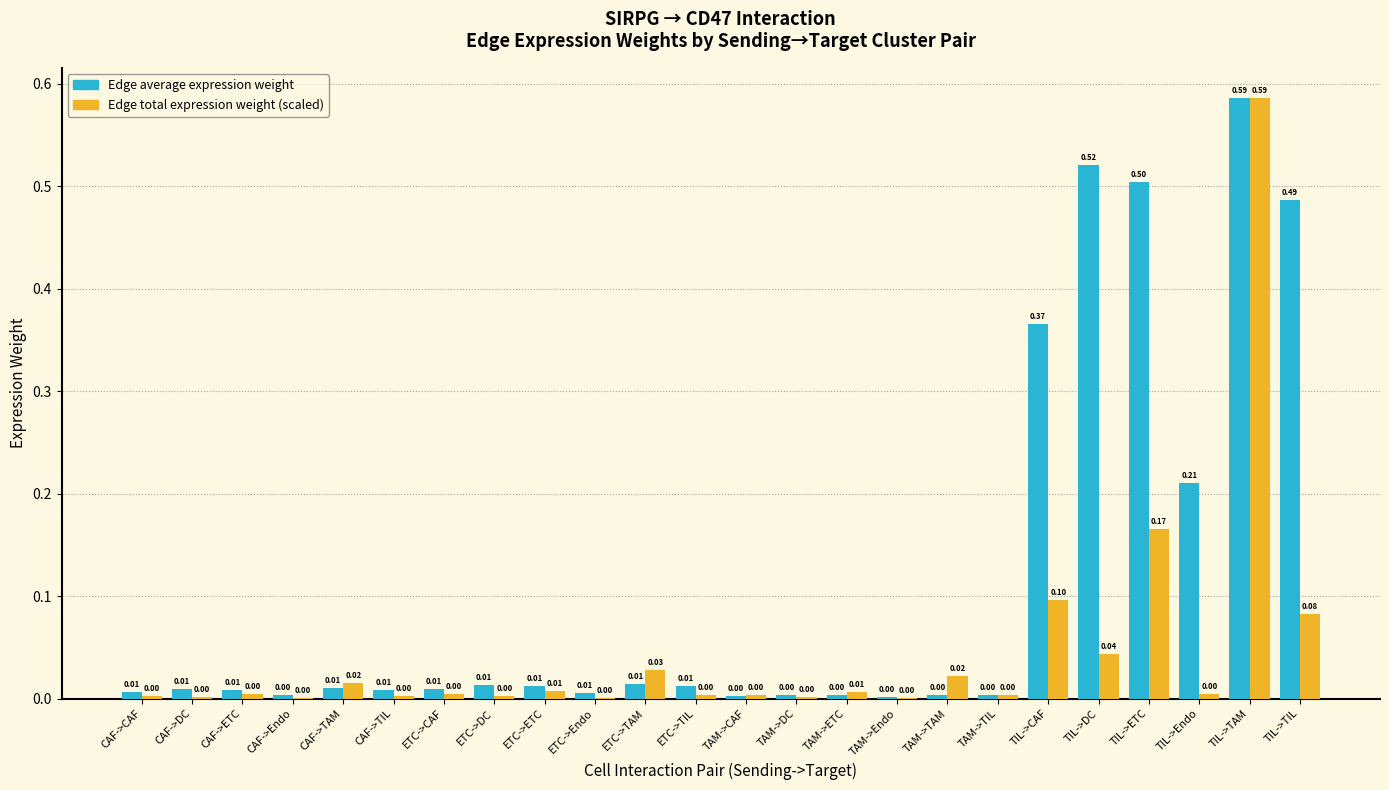

What is the sum of all Edge total expression weight (scaled) values?

1.1